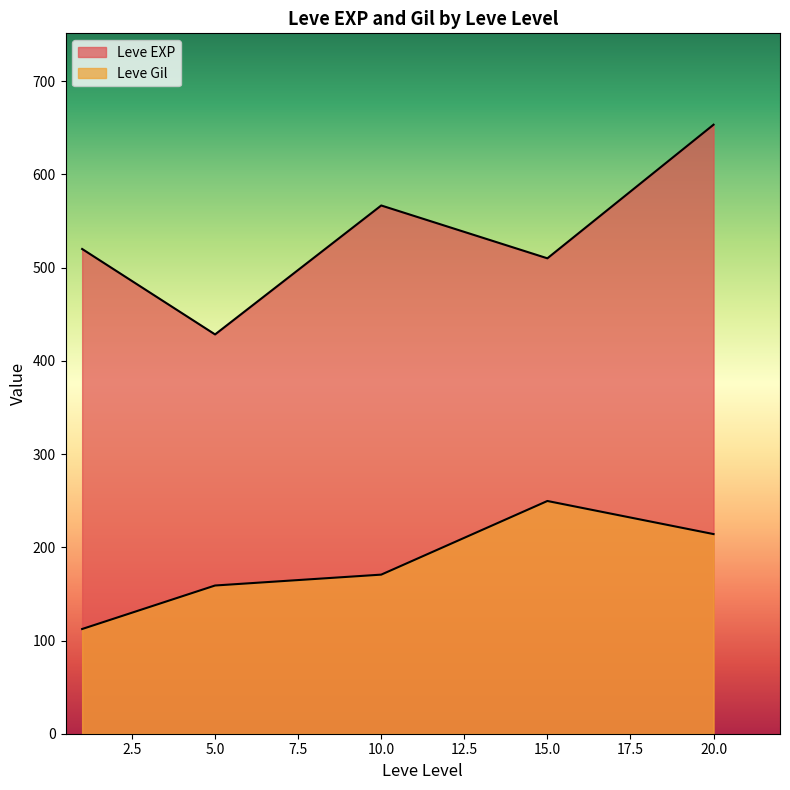

The value of Leve EXP at 1 is 285. True or false?

False